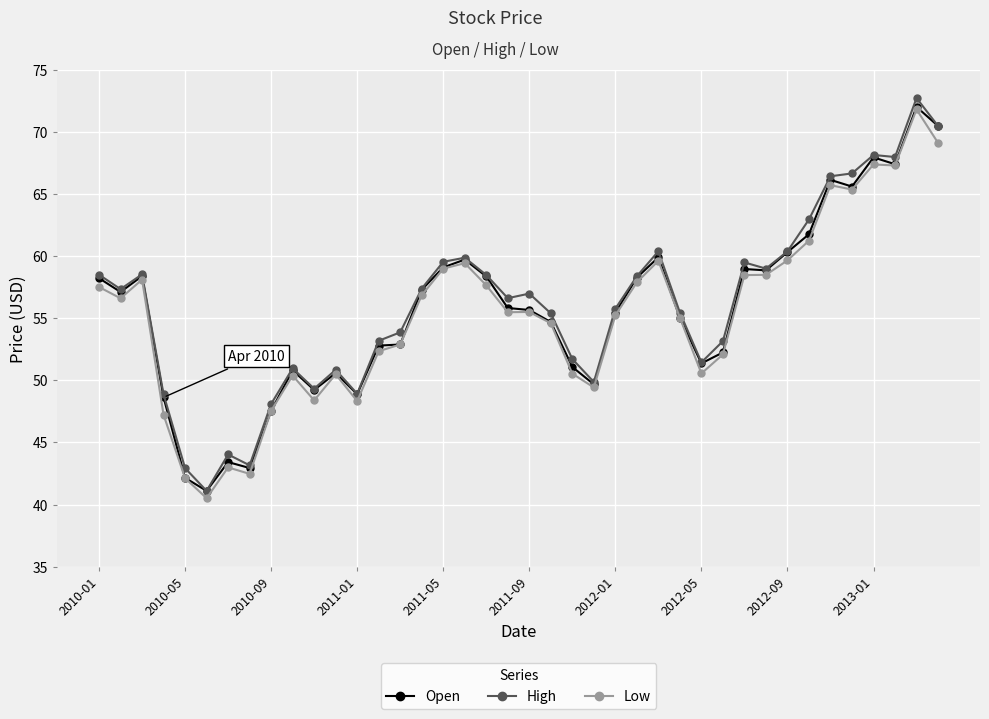

What is the value of the High point at the 30th from the left?

53.2